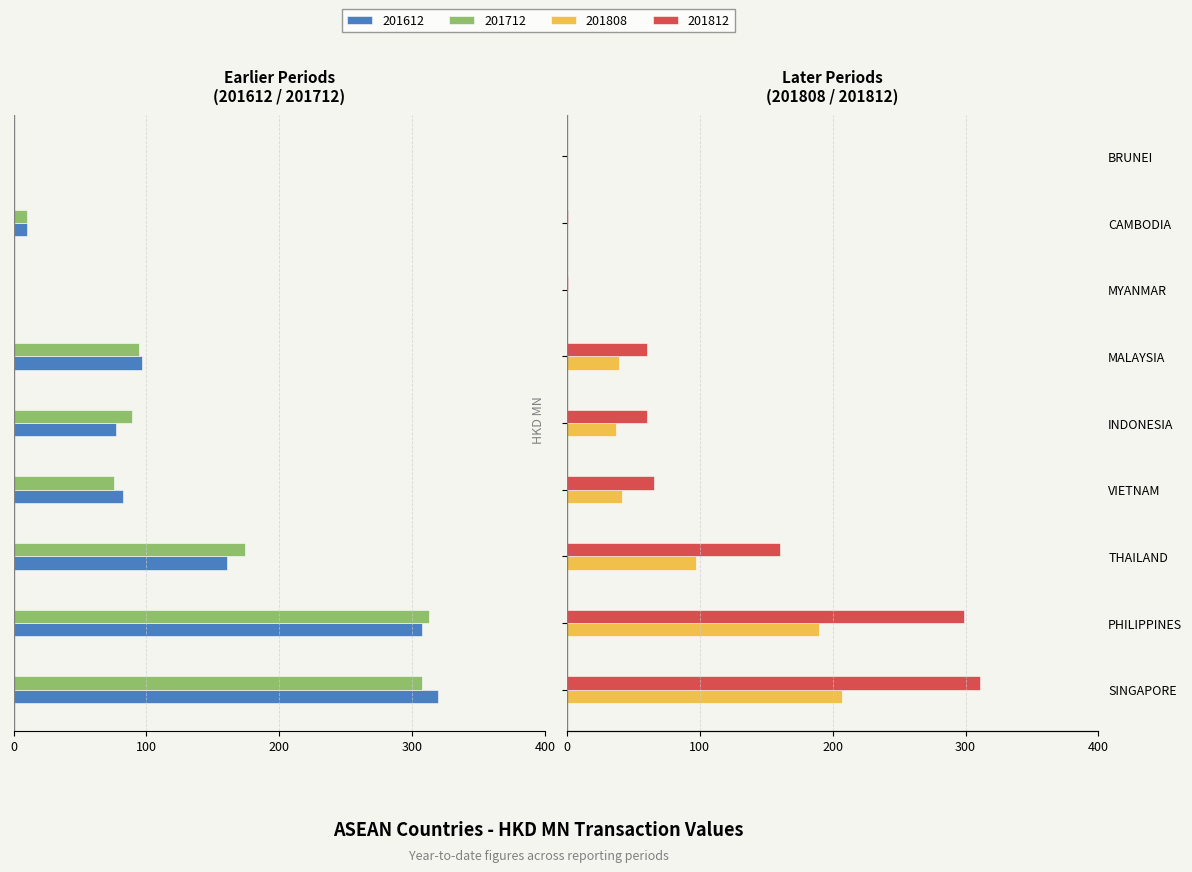

Which has a higher value, SINGAPORE or THAILAND?

THAILAND